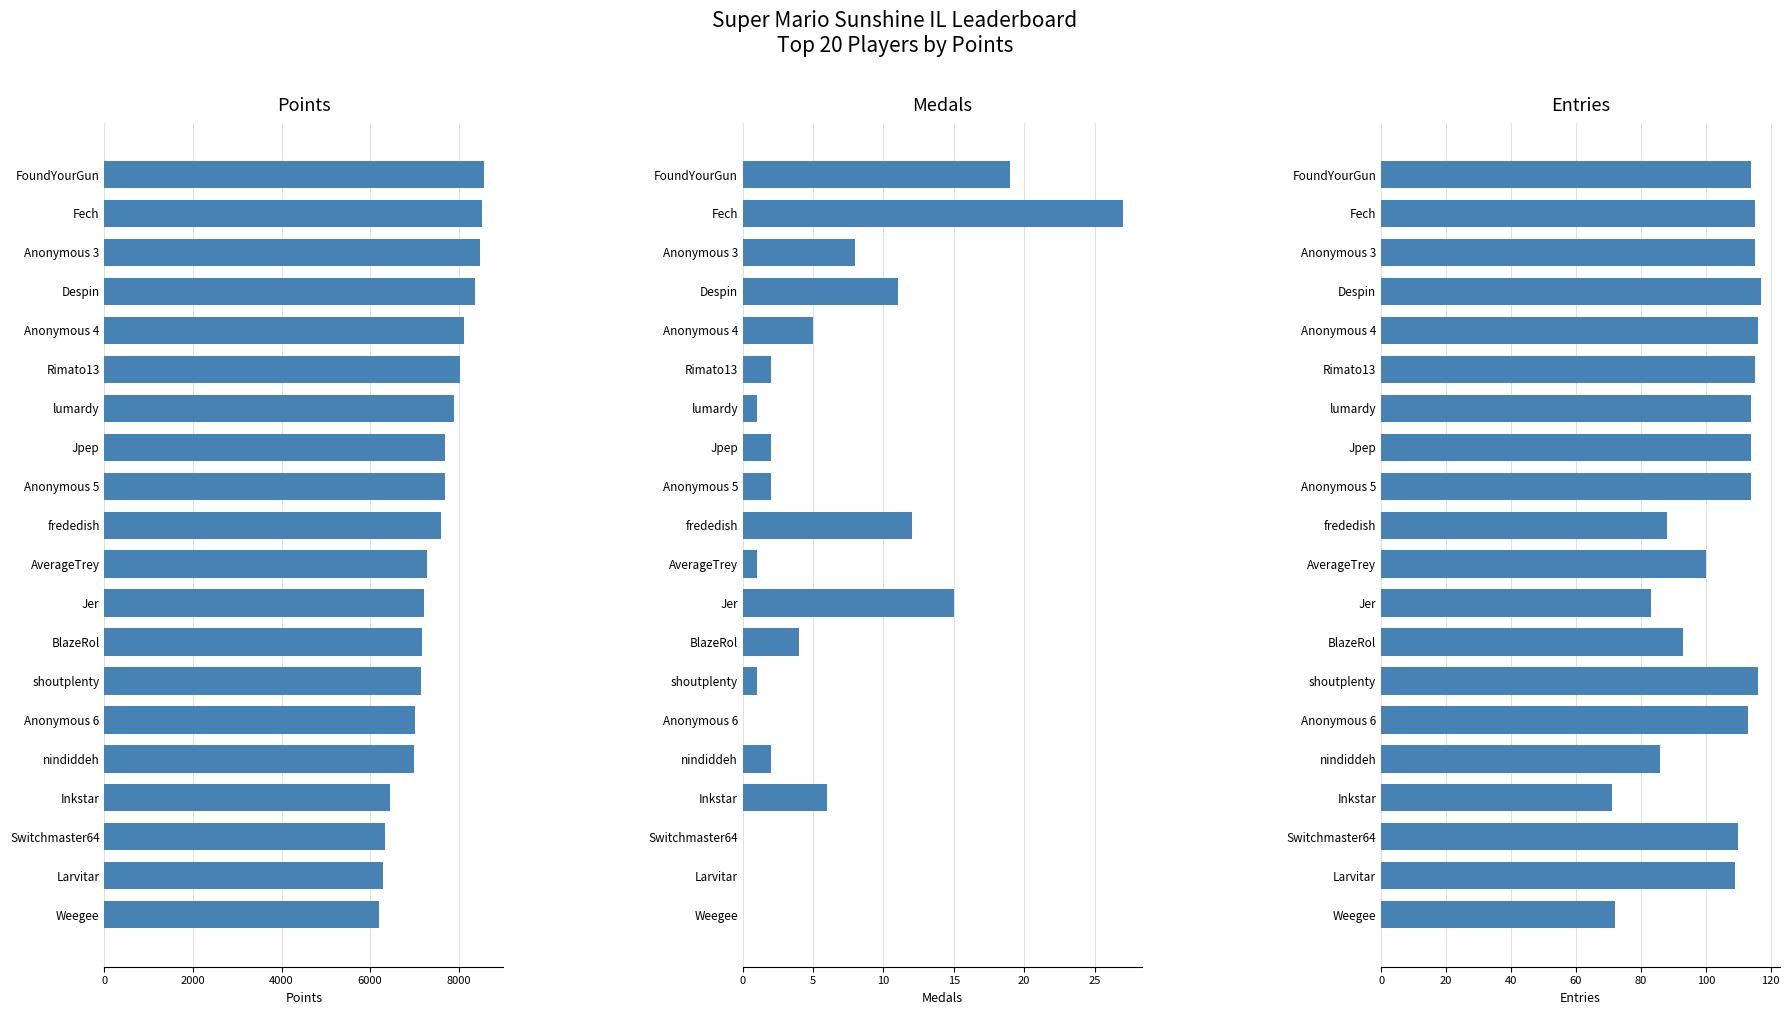

Which series has the largest range (max minus min)?

Points